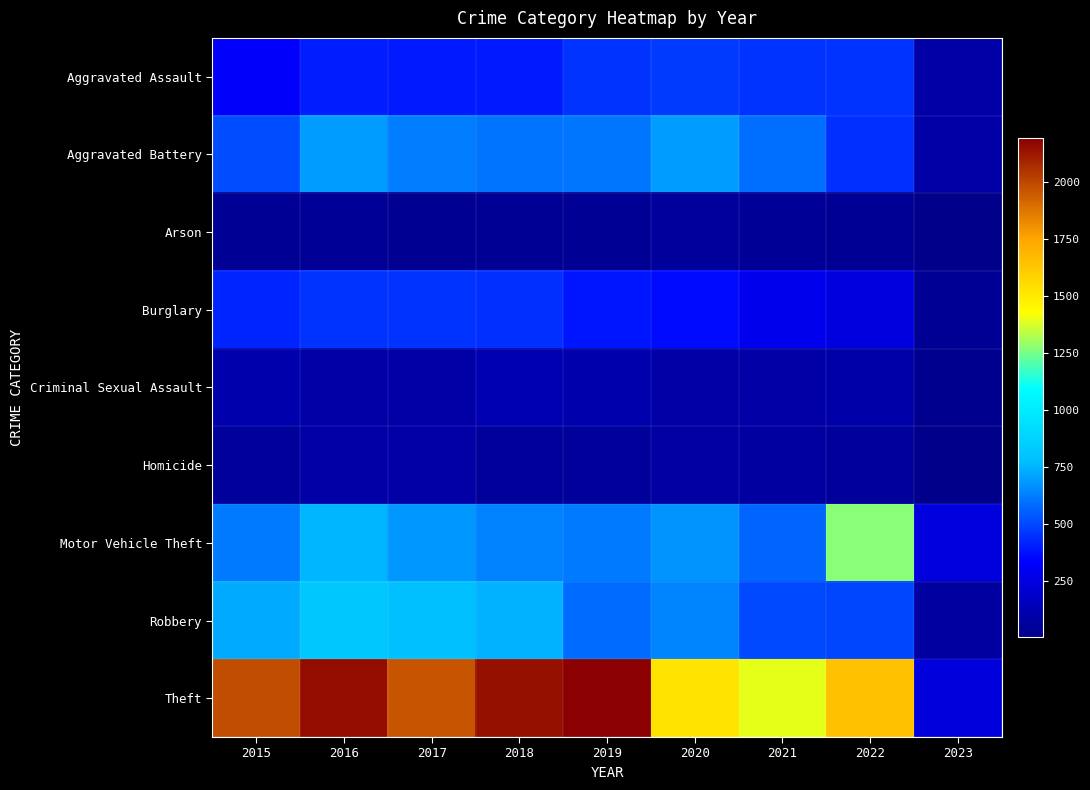

Rank the series by their maximum value, from lowest to highest.

Arson, Homicide, Criminal Sexual Assault, Burglary, Aggravated Assault, Aggravated Battery, Robbery, Motor Vehicle Theft, Theft